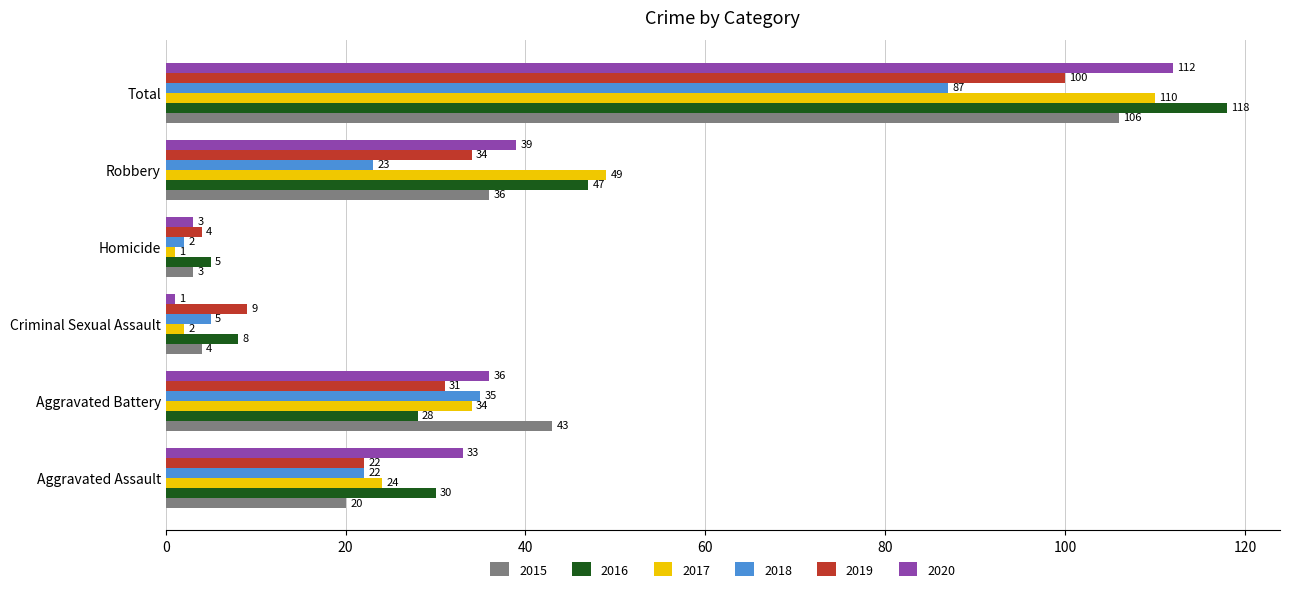

Where is 2016 nearest to the value 61?

Robbery